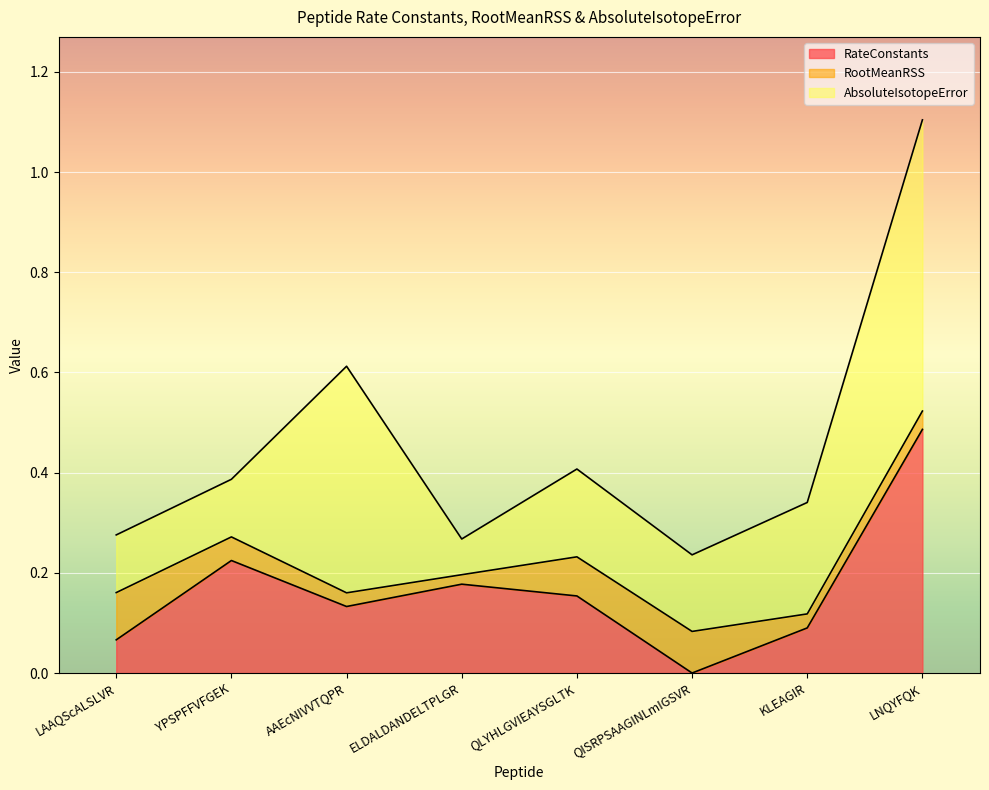

List the labels in order of RootMeanRSS value, smallest first.

ELDALDANDELTPLGR, AAEcNIVVTQPR, KLEAGIR, LNQYFQK, YPSPFFVFGEK, QLYHLGVIEAYSGLTK, QISRPSAAGINLmIGSVR, LAAQScALSLVR